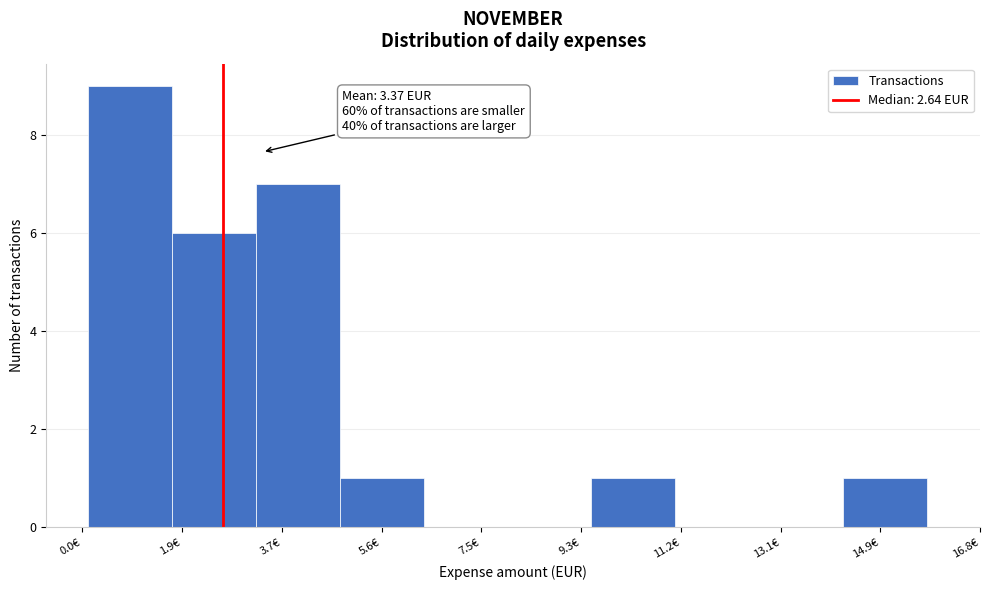

Which range on the x-axis has the tallest bar?

0.2 to 1.6